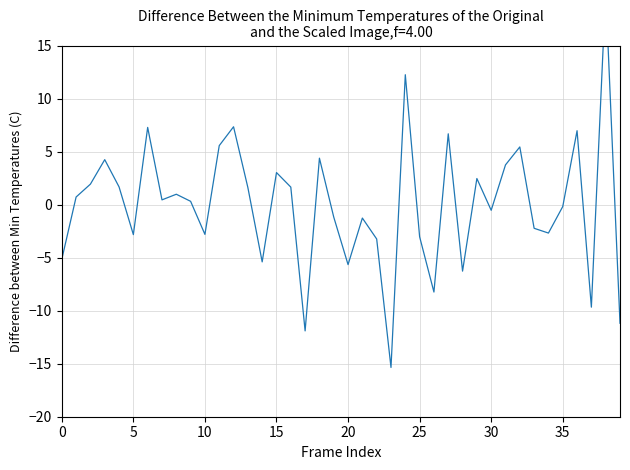

How many data points does each series have?

40